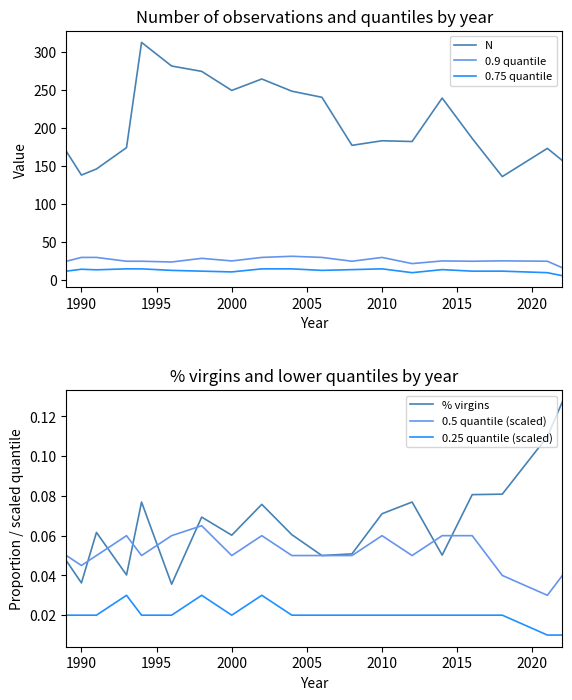

What is the value of the N point at the 10th from the left?

248.0